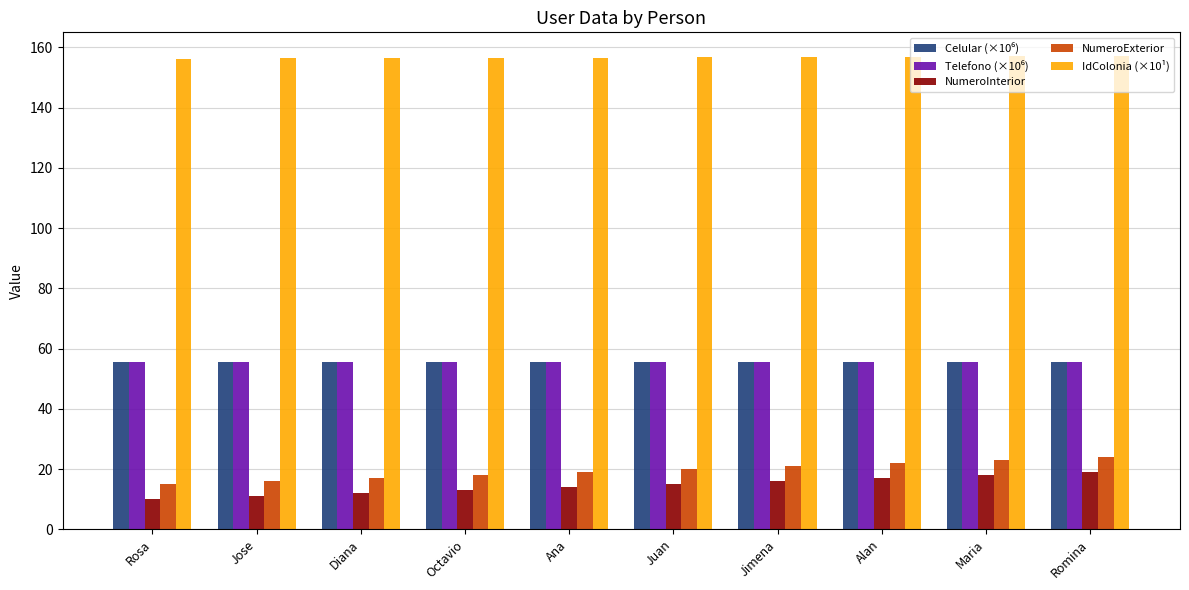

What is the spread (max minus min) of values at Juan?

141.7